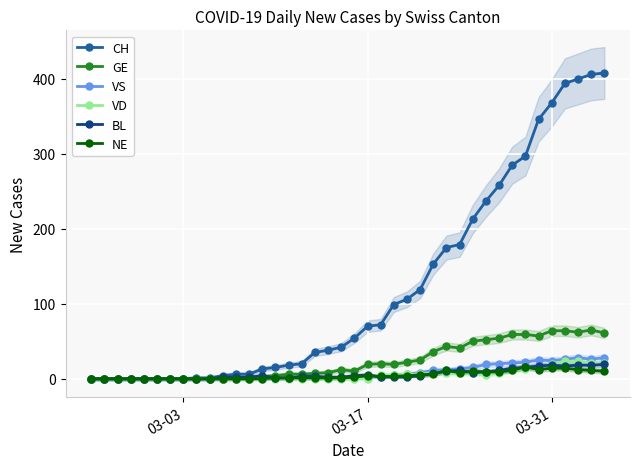

What is the highest value of the VS series?

28